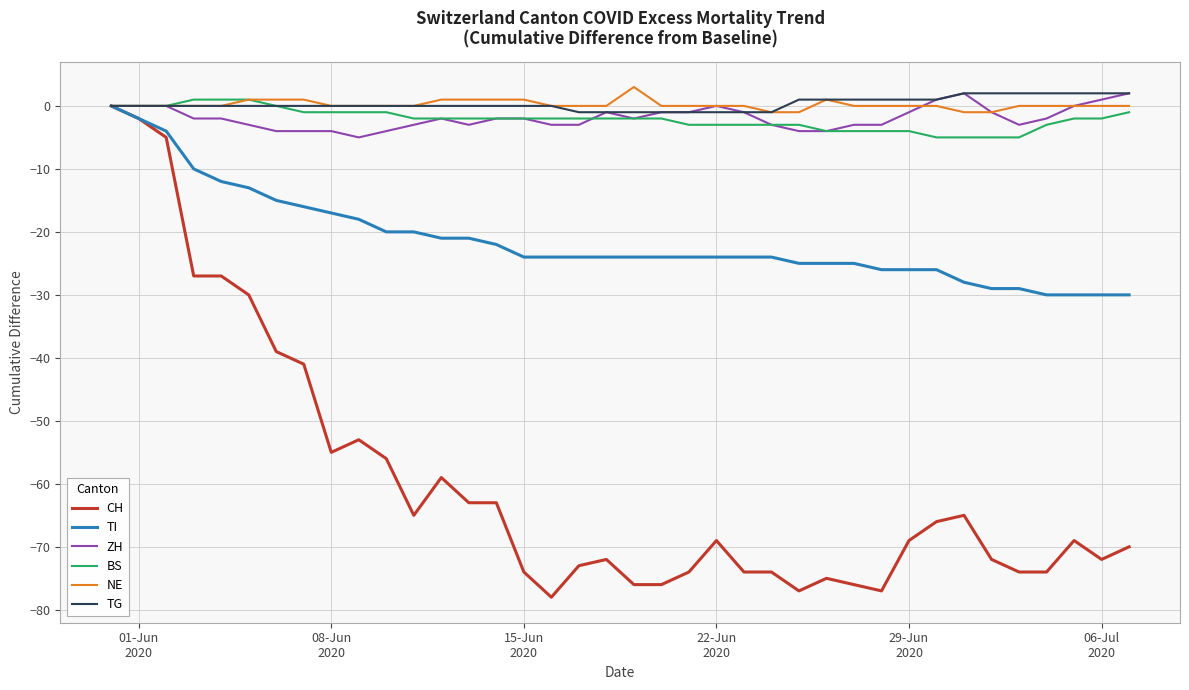

Which series has the largest range (max minus min)?

CH